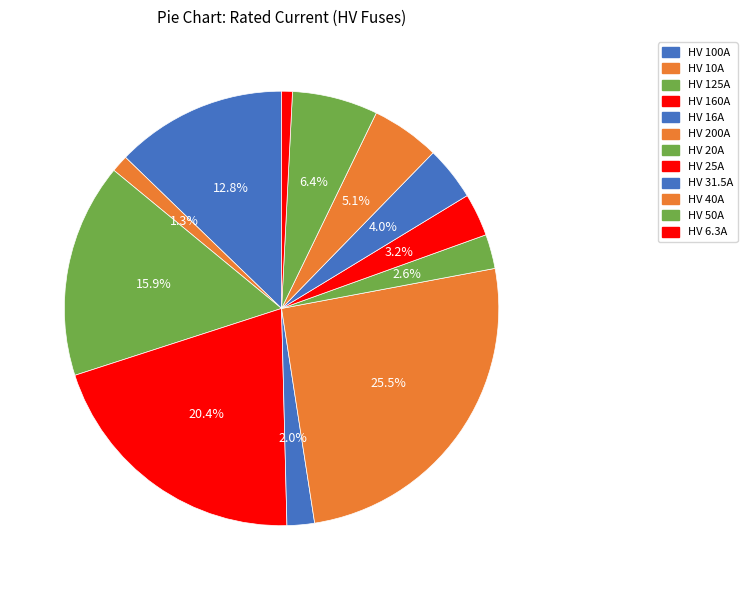

Which has a higher value, HV 160A or HV 6.3A?

HV 160A